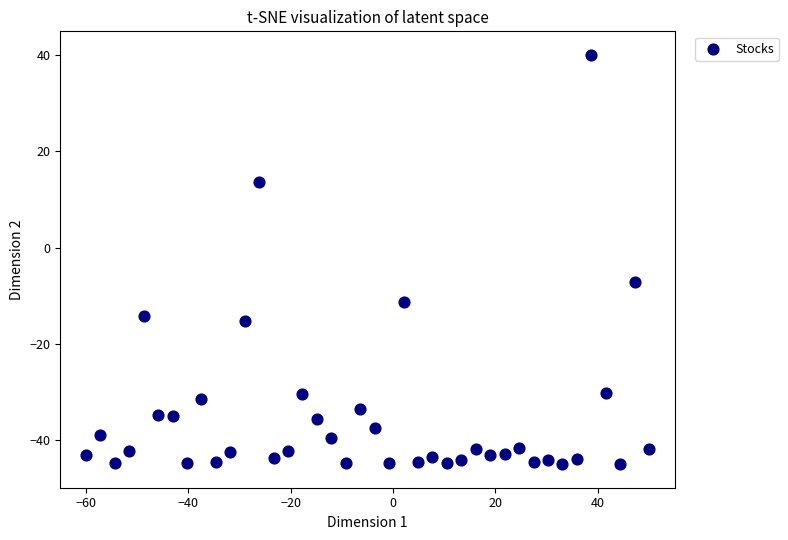

What Y value in the scatter plot is closest to -2?

-7.2